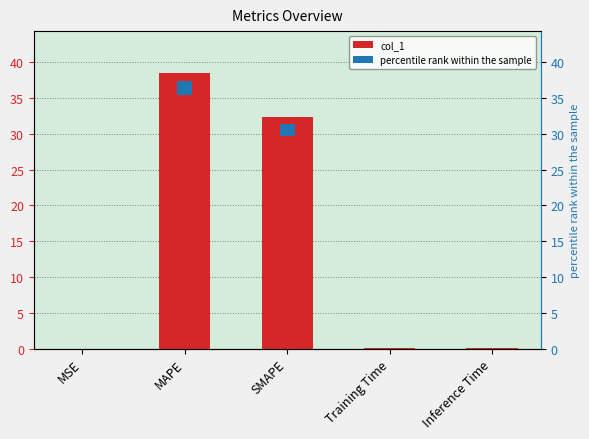

Are the bars horizontal?

No